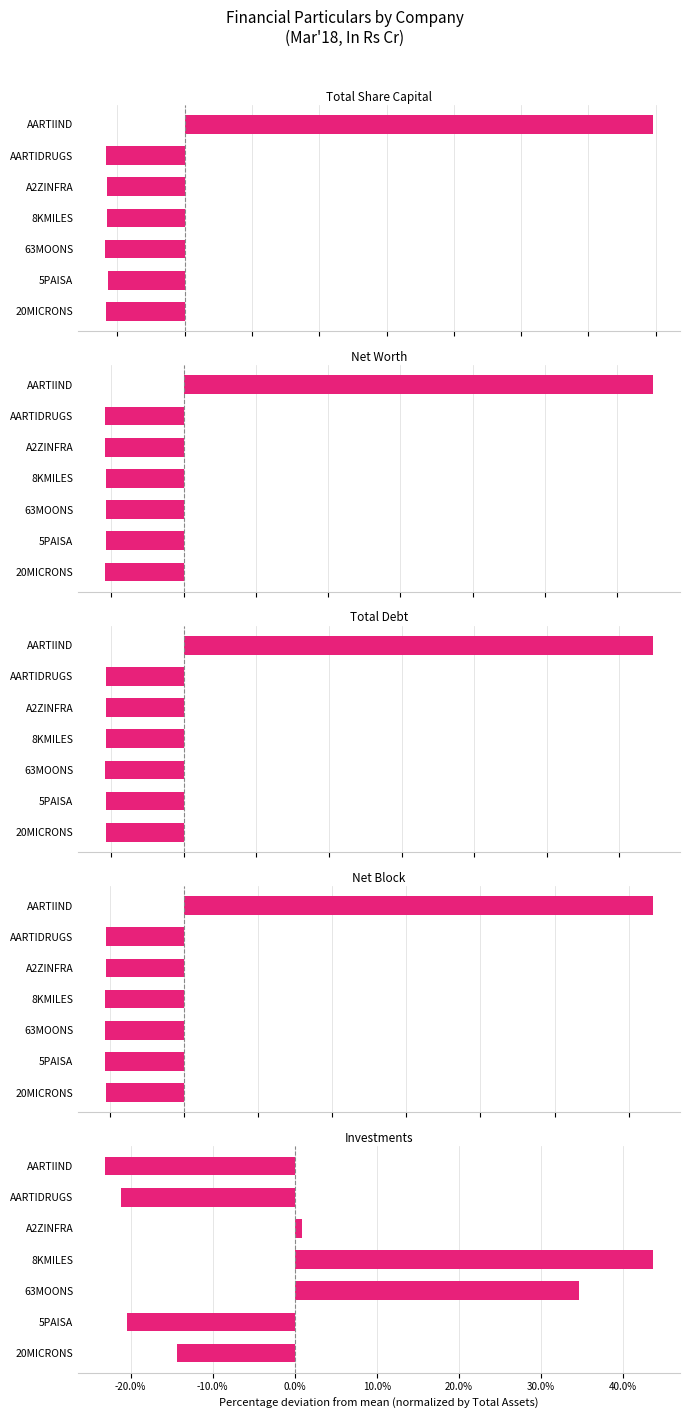

How many groups of bars are there?

7